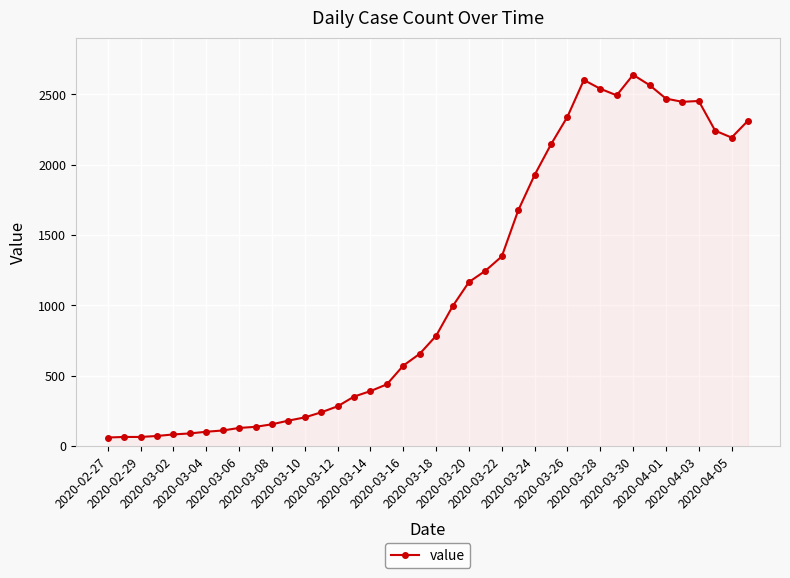

What is the greatest value displayed?

2639